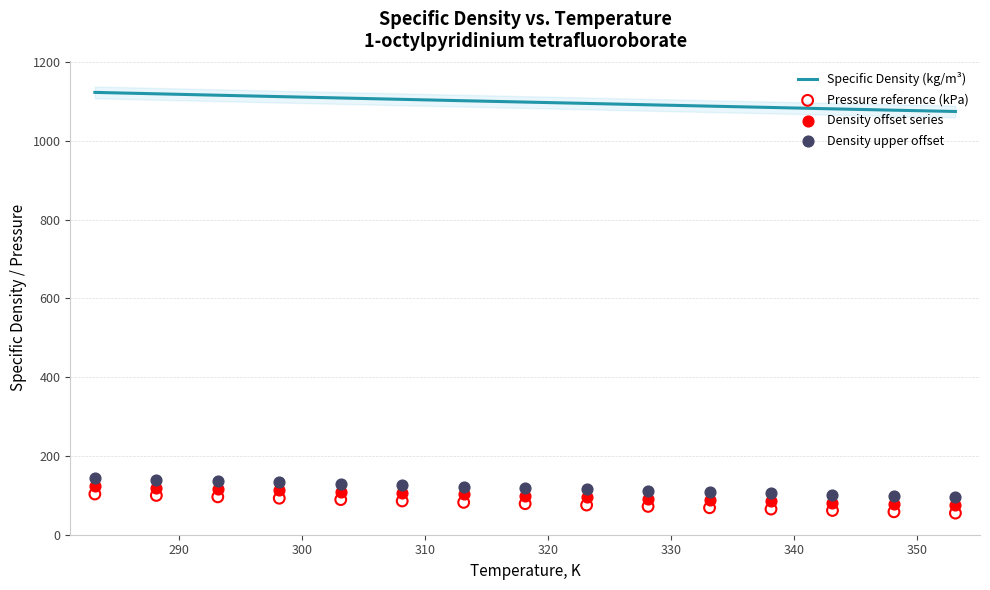

Which series has the largest Y range (max minus min)?

Specific Density (kg/m³)